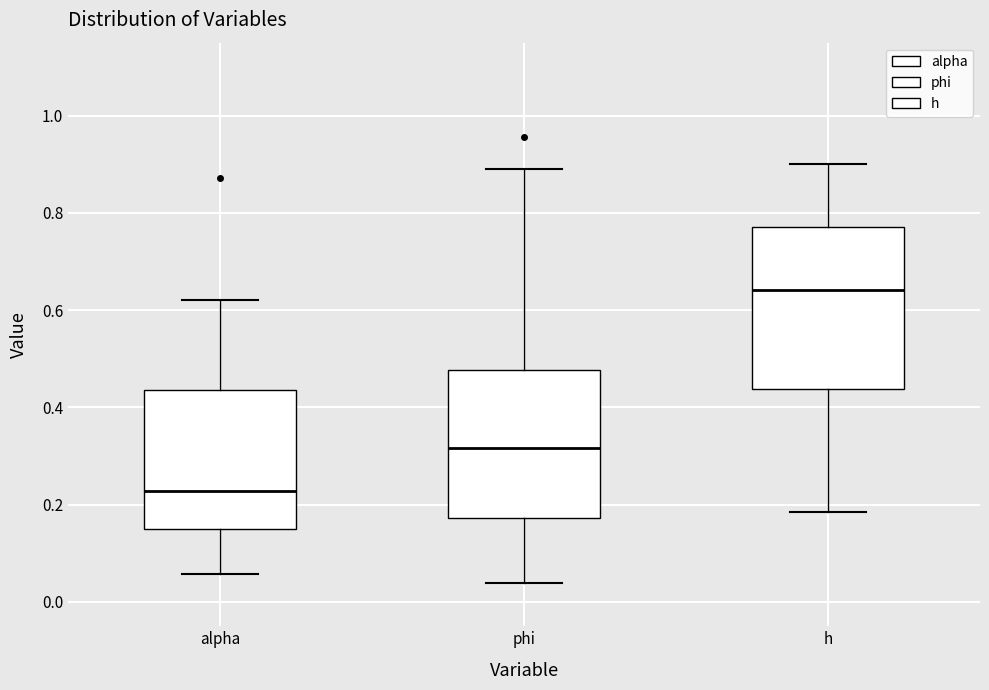

Which box's median line is the lowest?

alpha